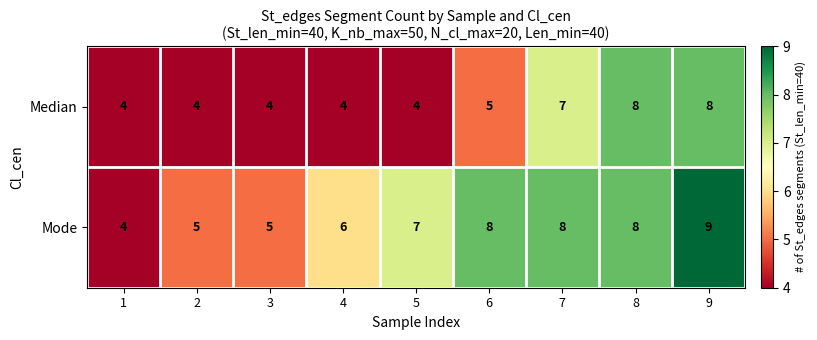

Which series has the largest range (max minus min)?

Mode